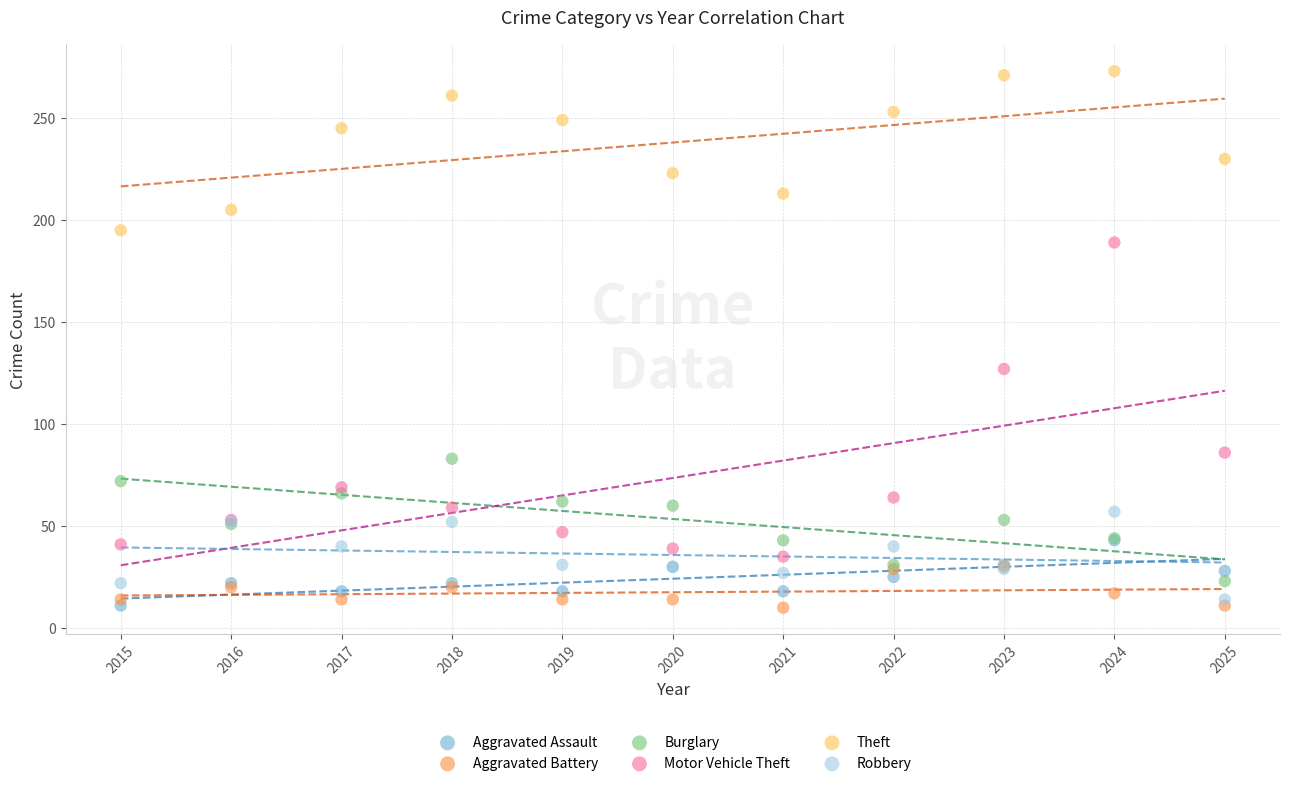

In the Theft series, what Y value is closest to 234?

230